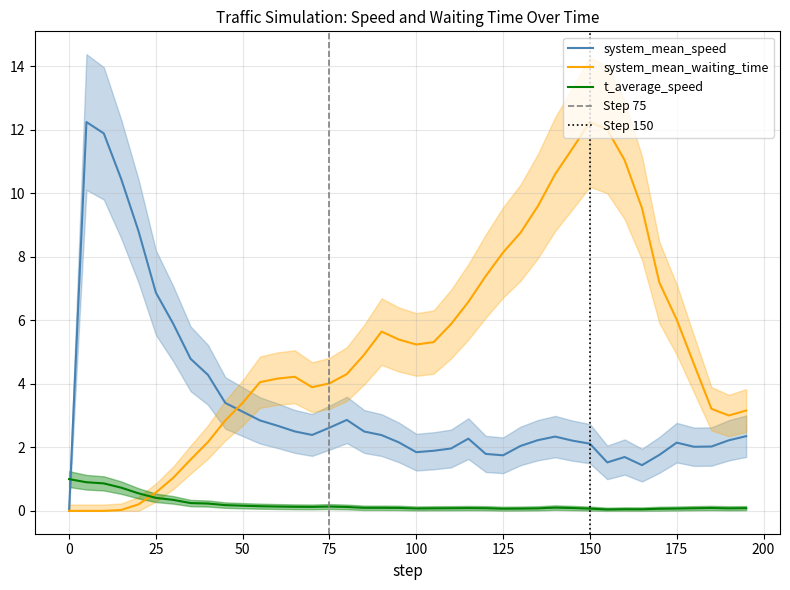

At which label is system_mean_waiting_time closest to 6?

175.0